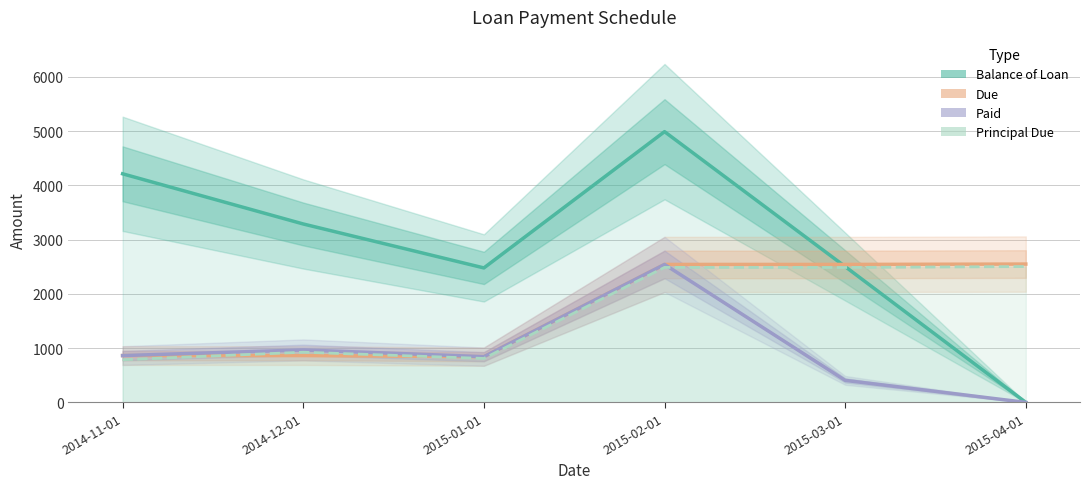

Is it true that Principal Due equals 234.0 at 2014-11-01?

False